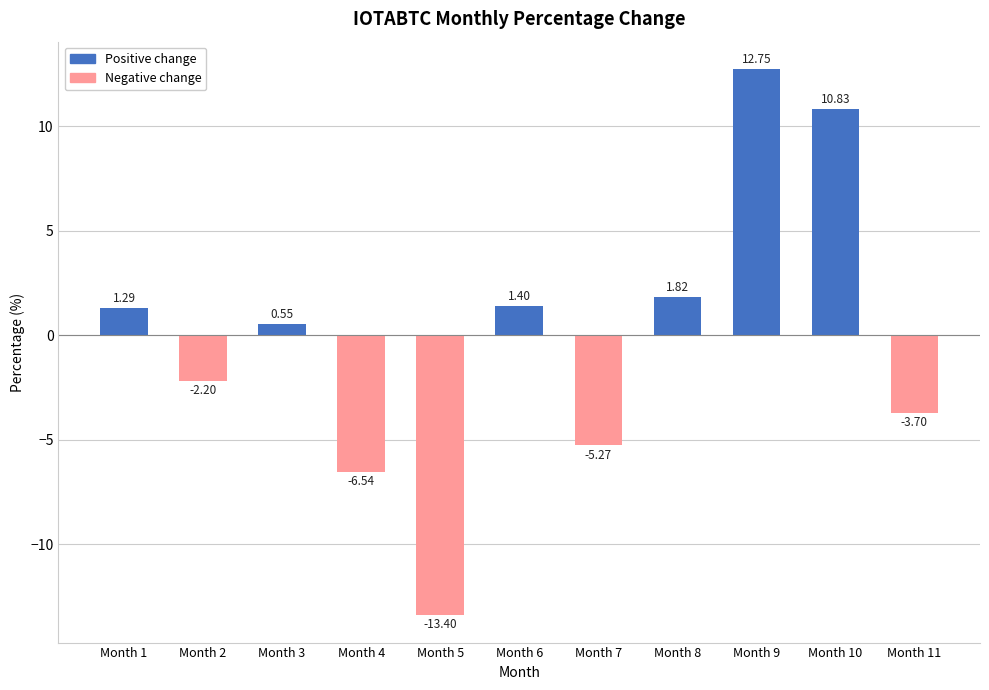

How many values are below zero?

5